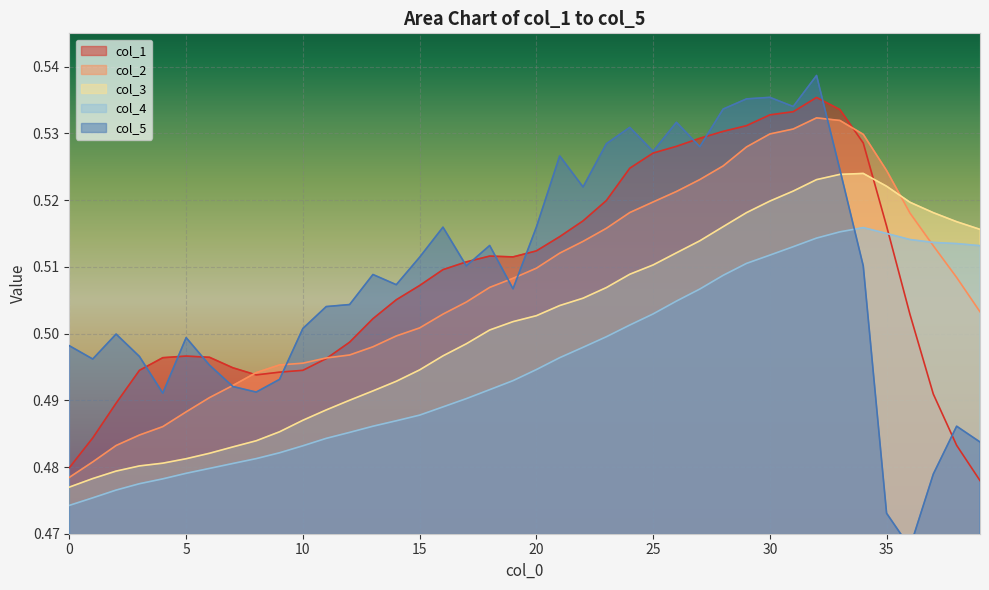

How many lines are shown in the chart?

5